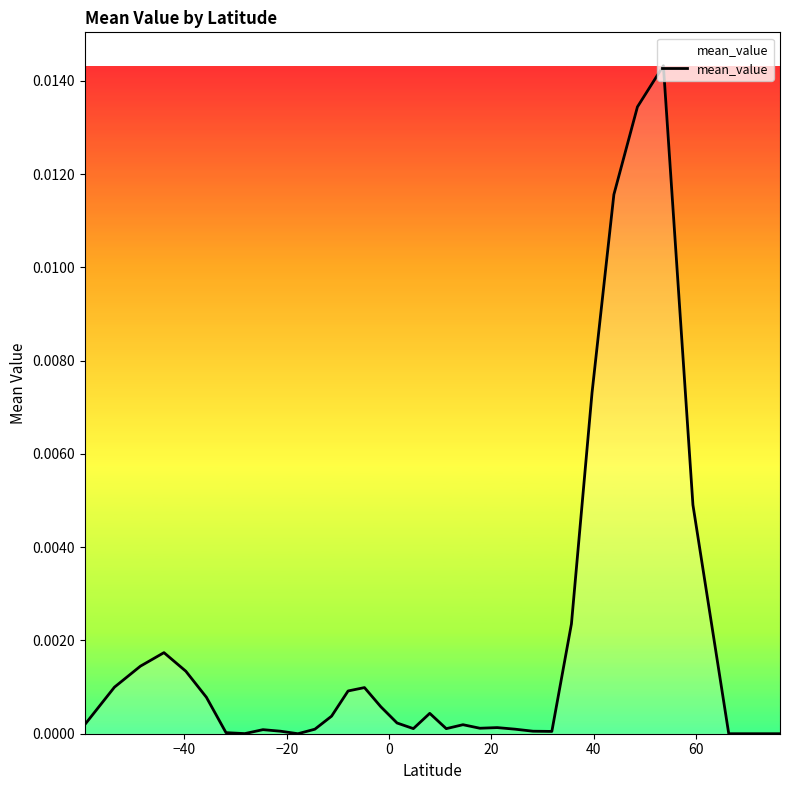

How many lines are shown in the chart?

1